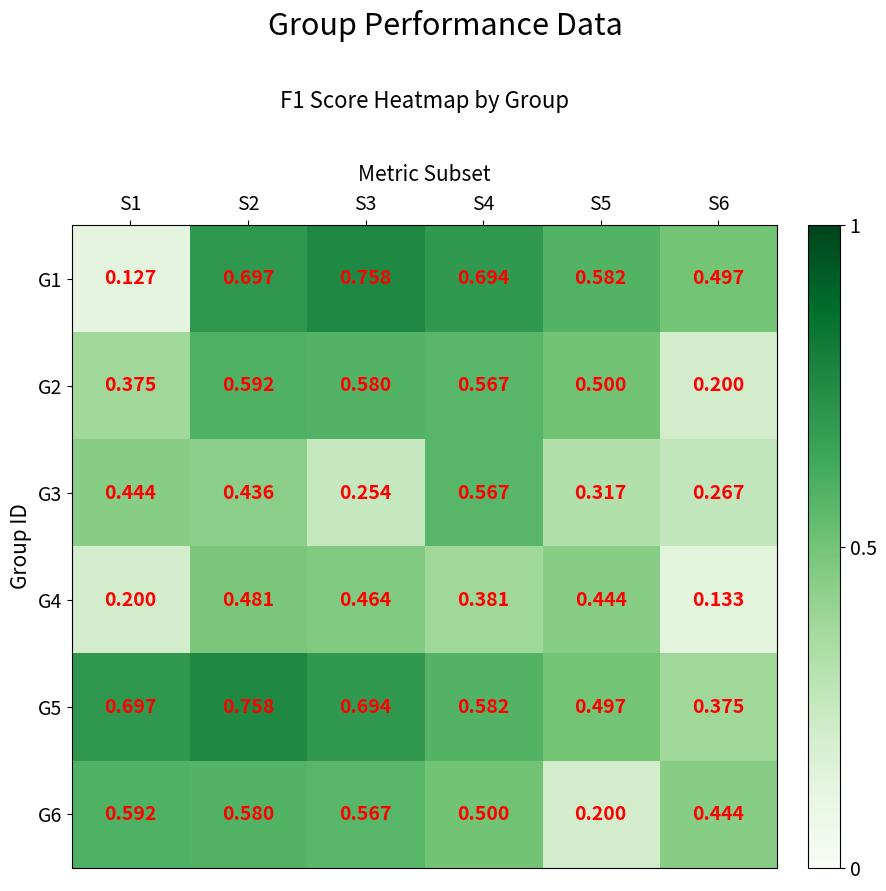

Is the value of G1 at S2 greater than the value of G3 at S1?

Yes